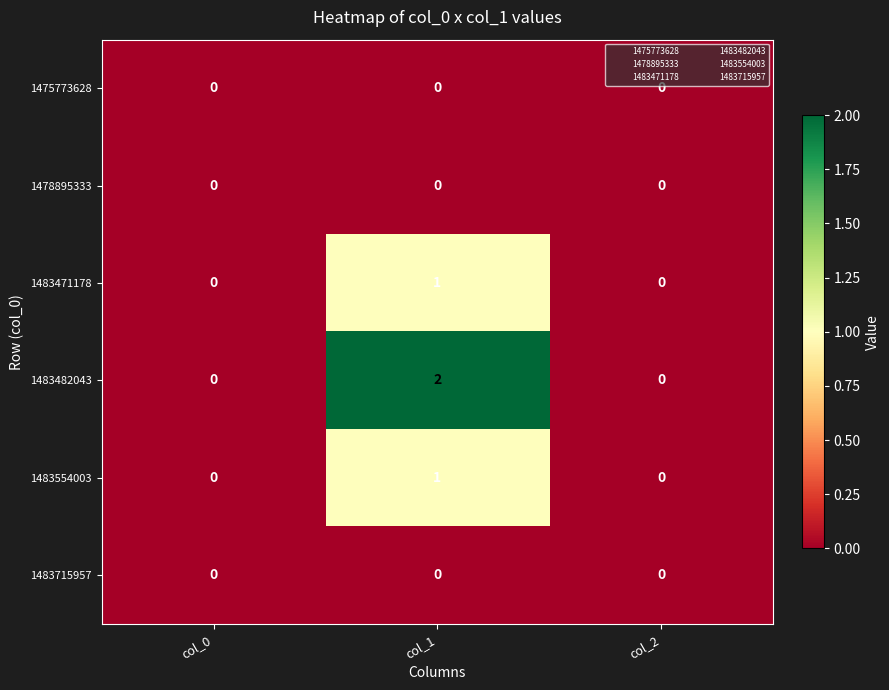

True or false: 1483471178 has a value of 0 at col_0.

True